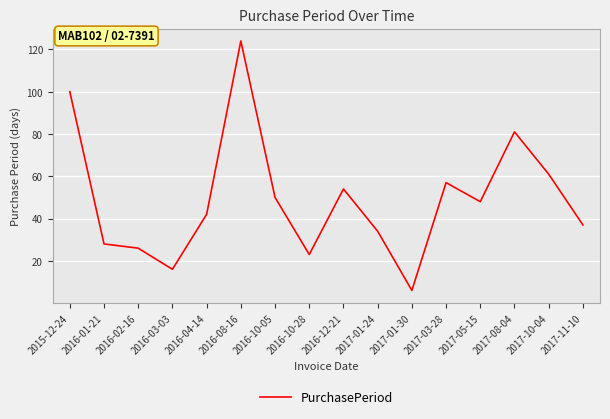

True or false: the data shows 15 at 2016-10-28.

False